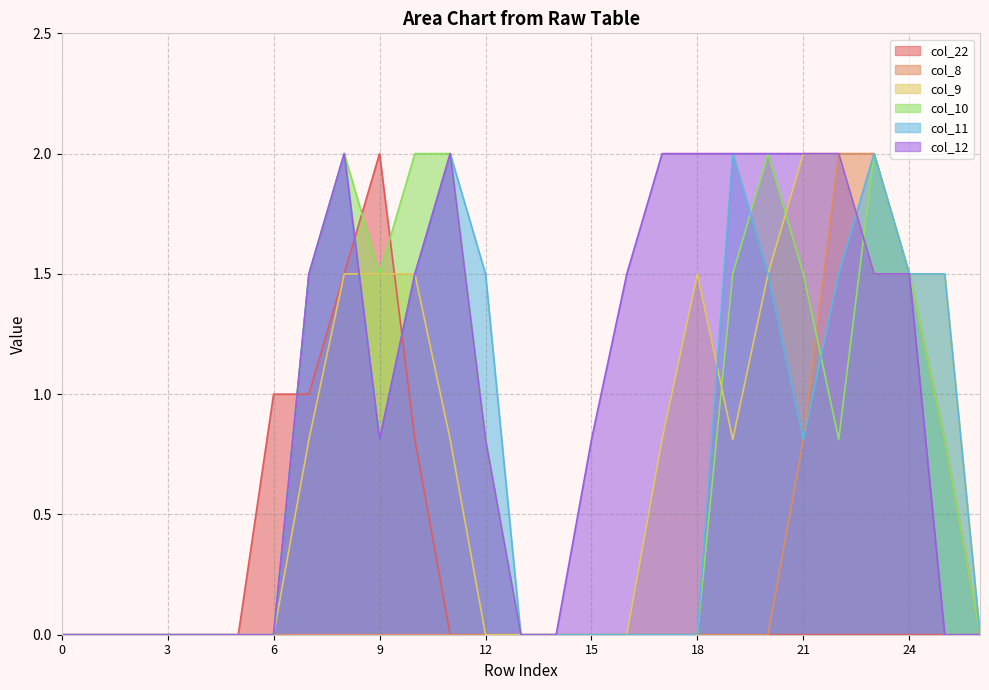

What is the value of the col_10 point at the 8th from the left?

1.5